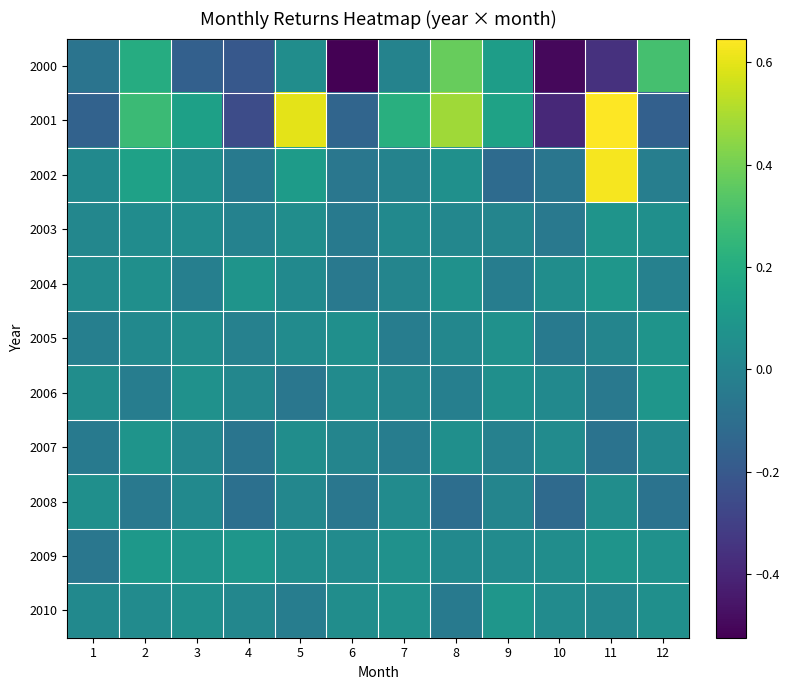

Which series has the largest total across all categories?

2001